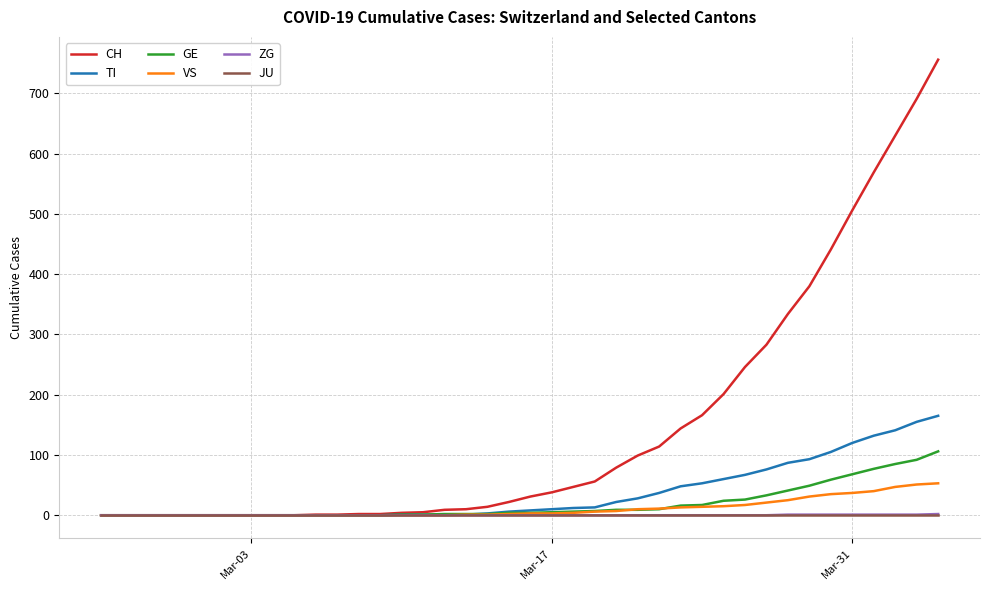

What is the maximum value shown in the chart?

756